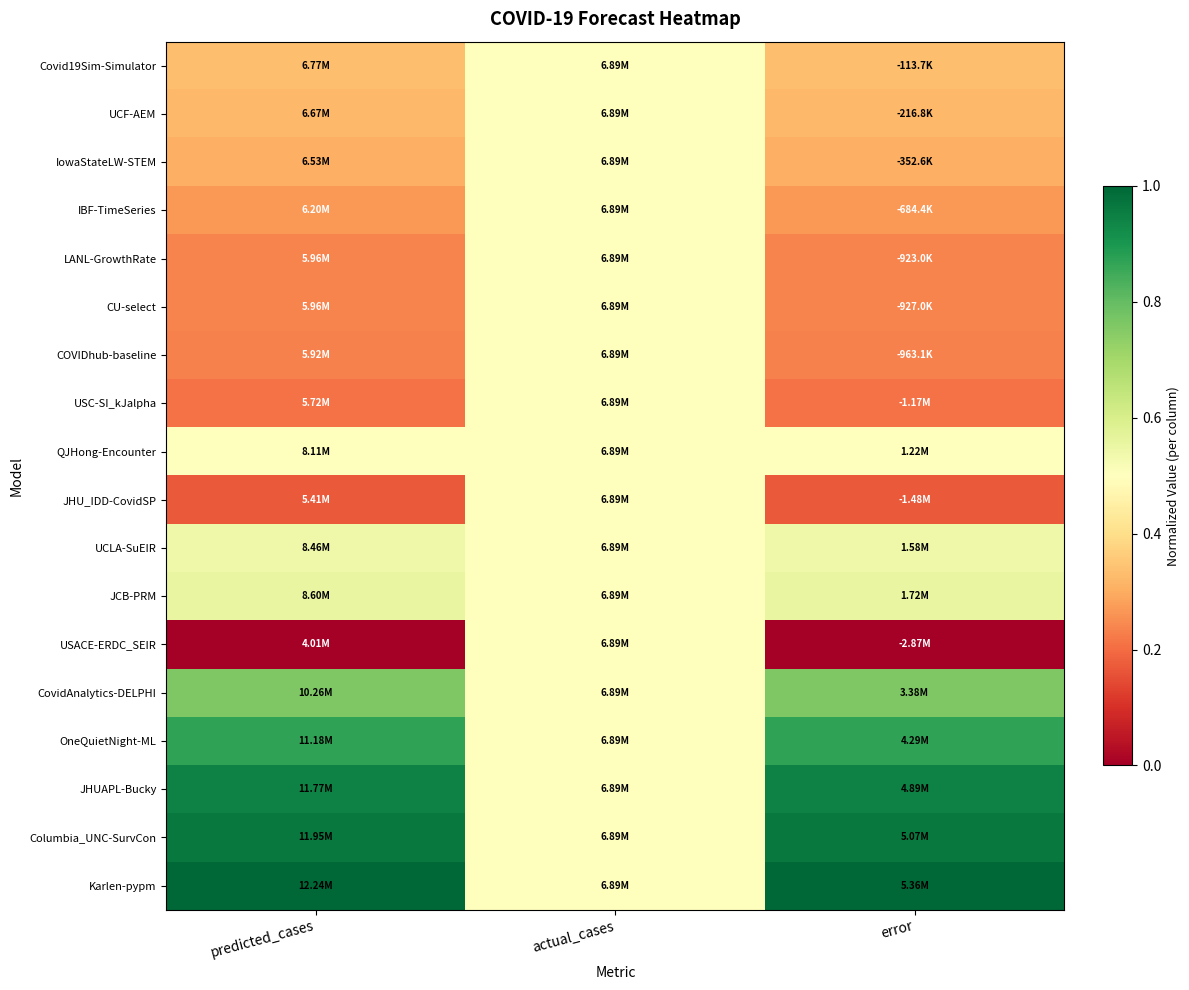

What is the spread (max minus min) of values at error?

1.0